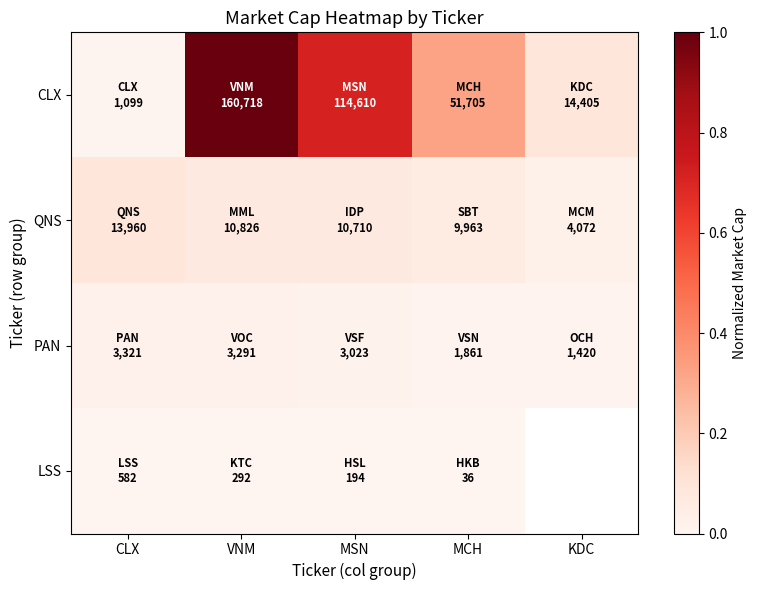

The PAN series shows 0.0 at CLX. True or false?

True